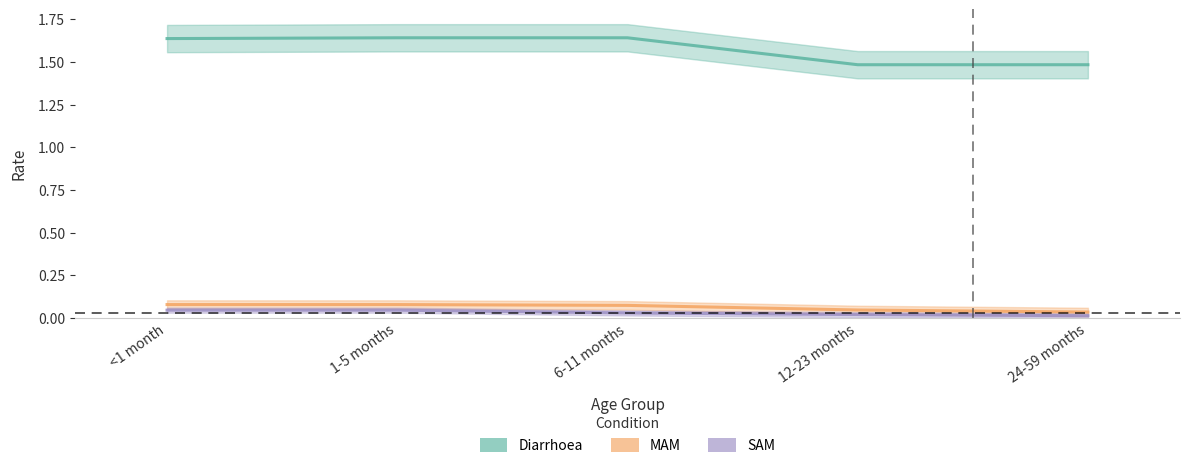

What is the sum of all Diarrhoea values?

7.9